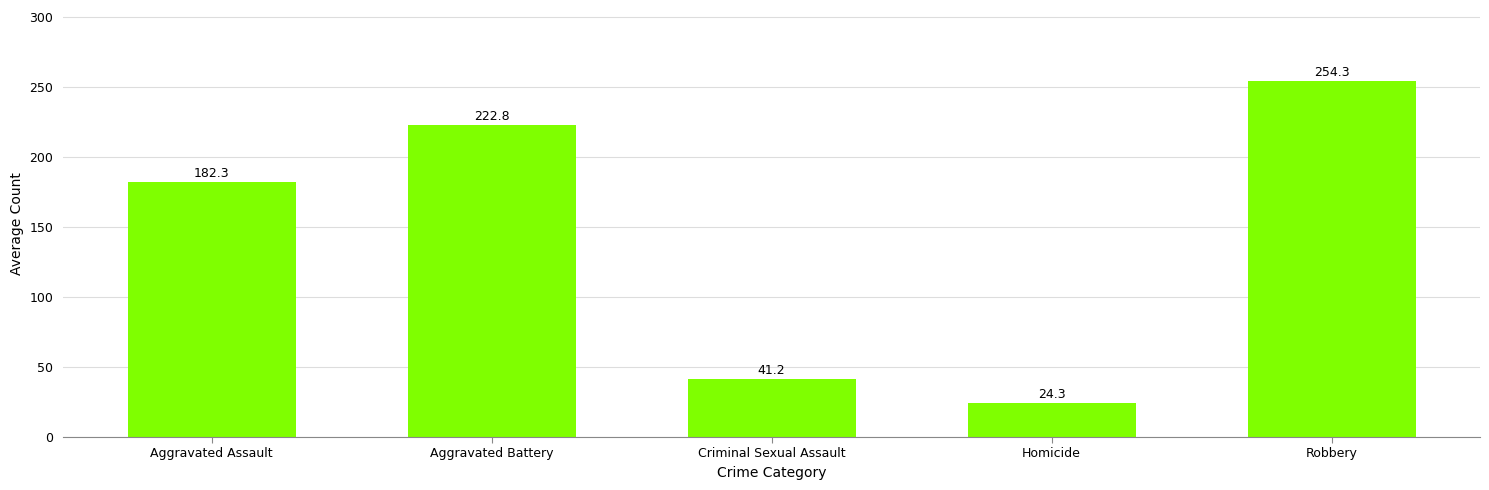

Where is the data nearest to the value 139?

Aggravated Assault